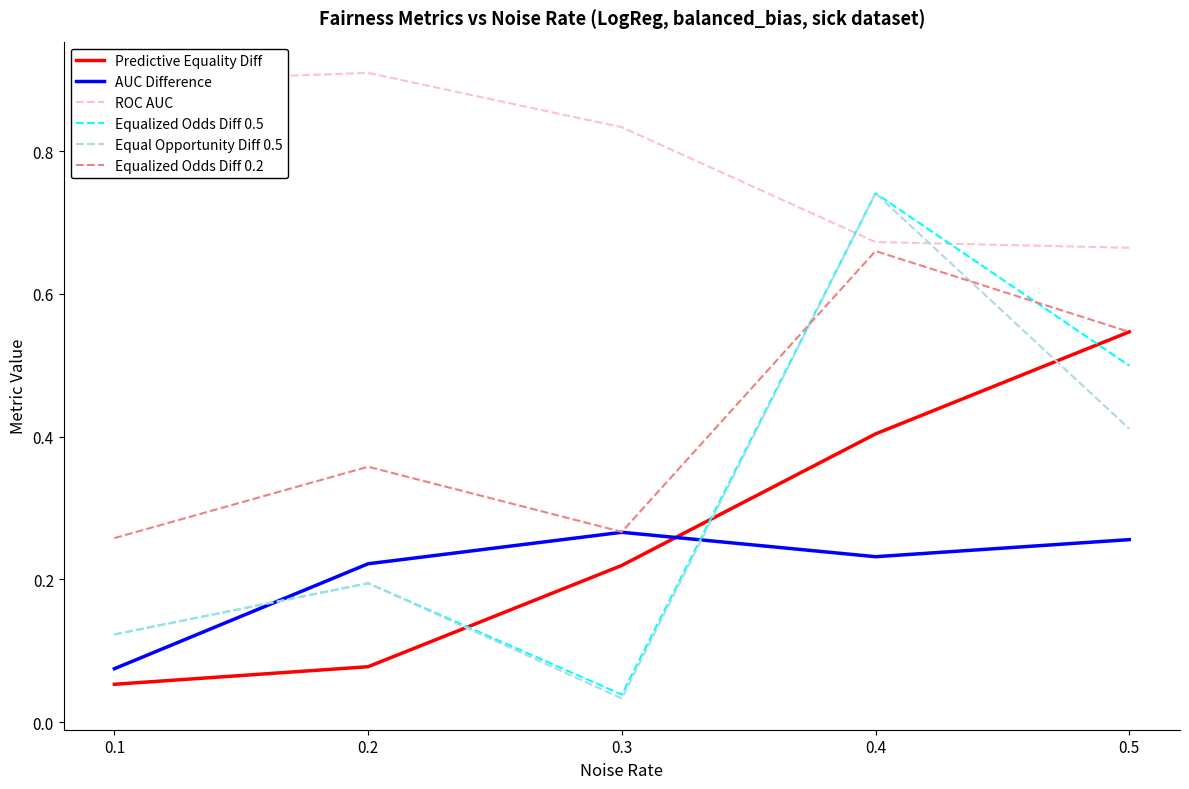

How many lines are shown in the chart?

6